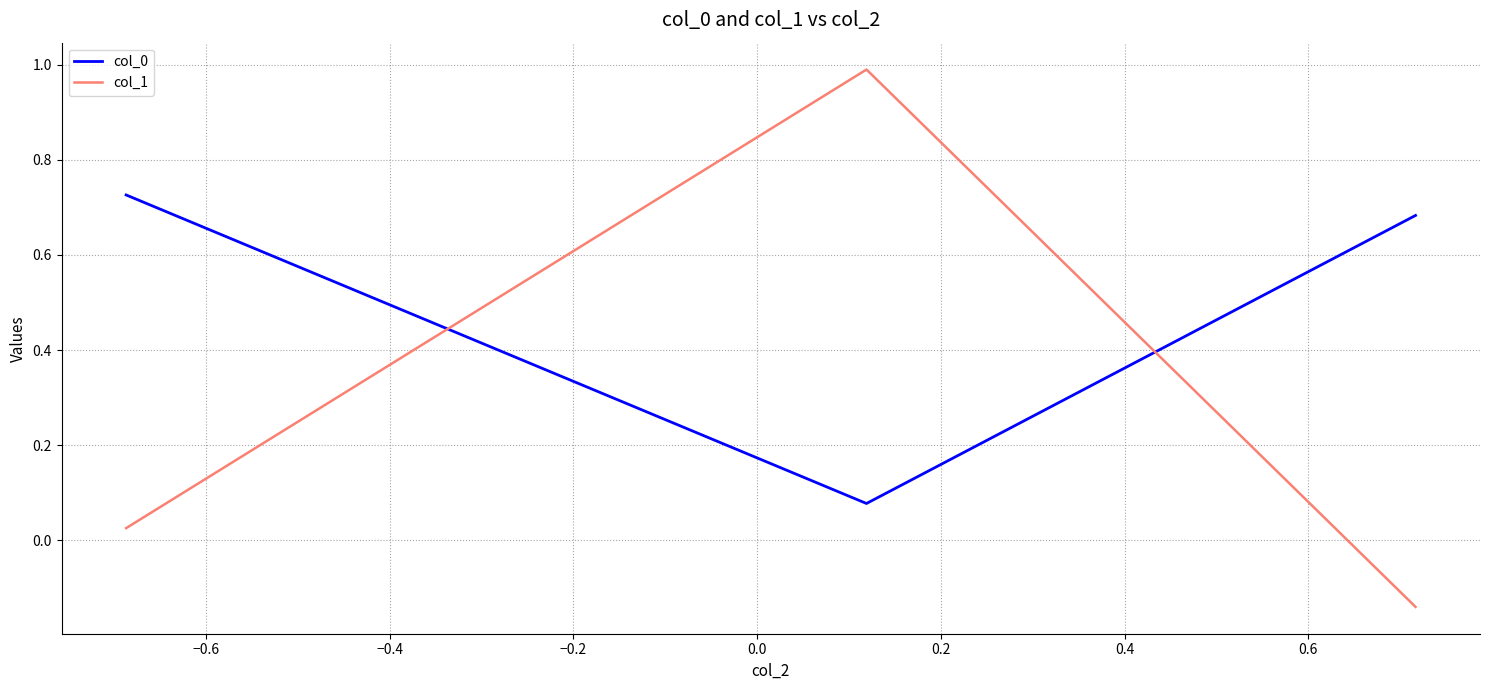

What is the sum of all col_0 values?

1.5